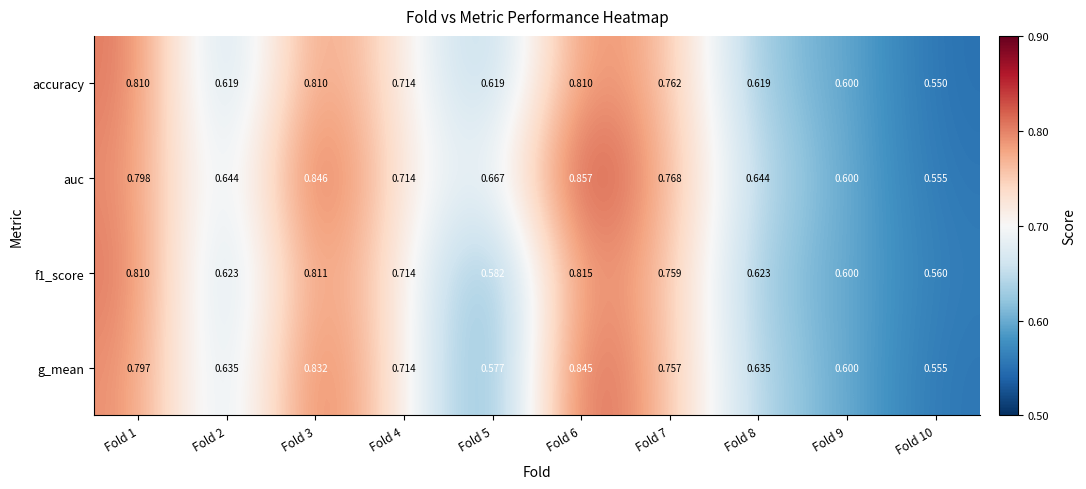

Rank the series by their maximum value, from highest to lowest.

auc, g_mean, f1_score, accuracy